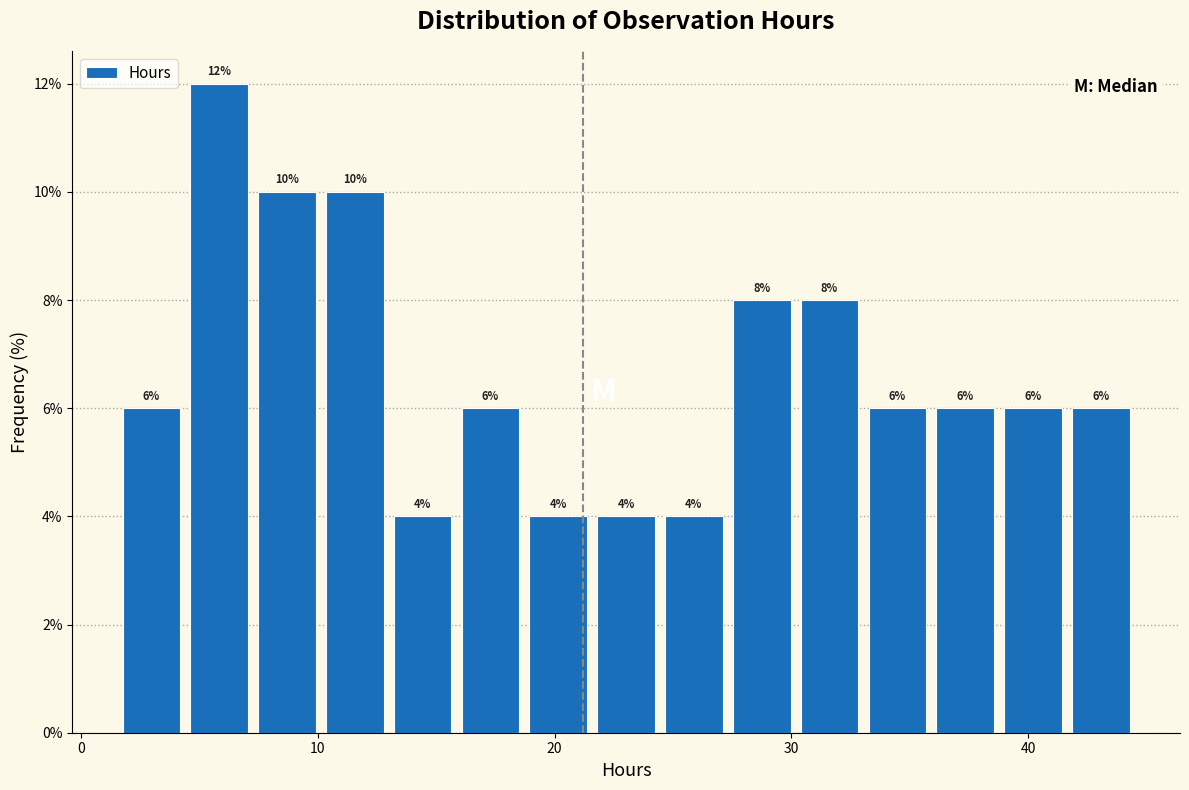

Around what value on the x-axis is the tallest bar? Give the approximate position of its centre, as read against the axis.

6